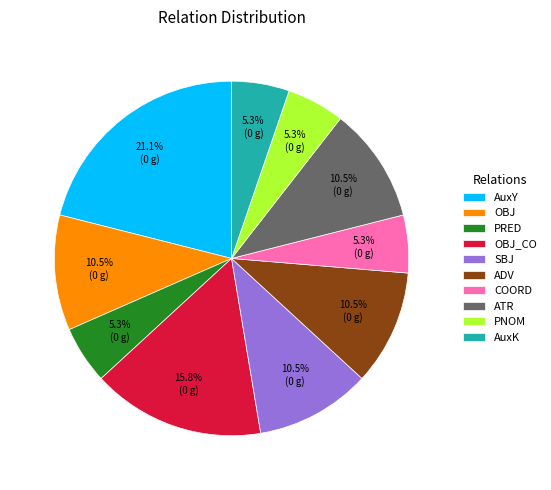

Does any single category account for the majority?

No